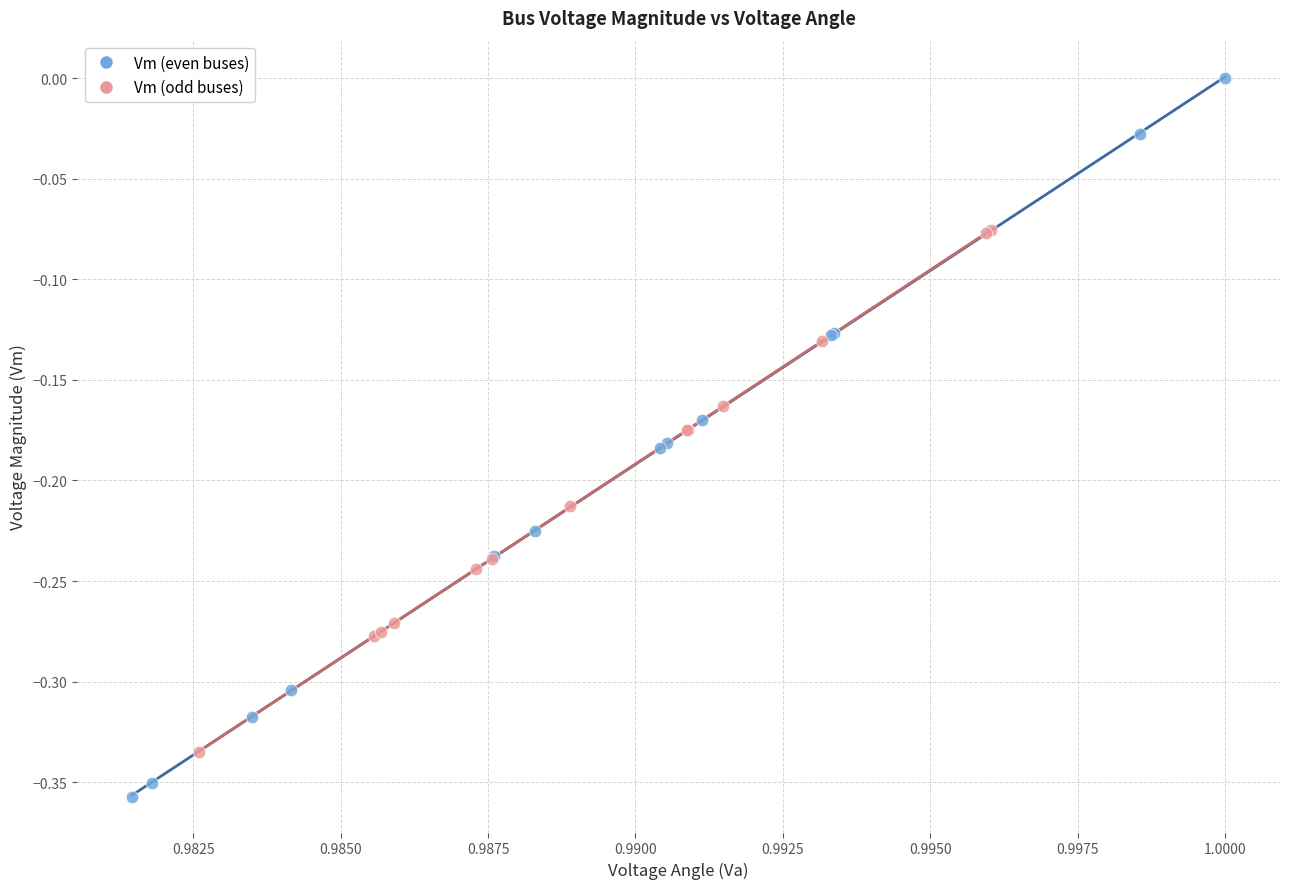

Which series reaches the minimum Y coordinate?

Vm (even buses)